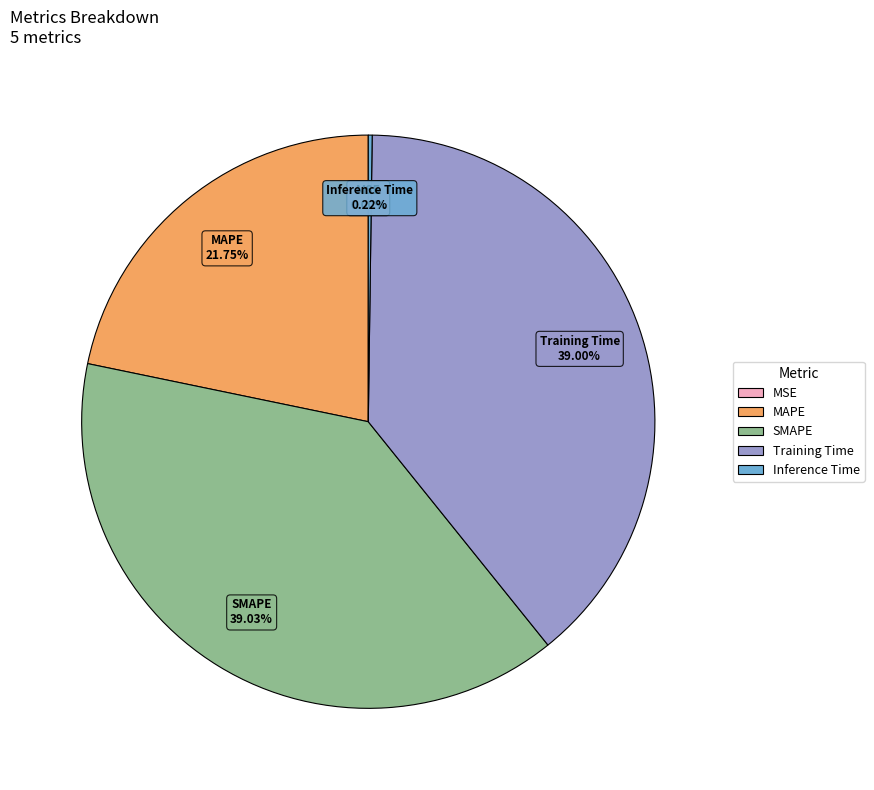

To the nearest percent, what is the difference between the largest and smallest slice percentages?

39%